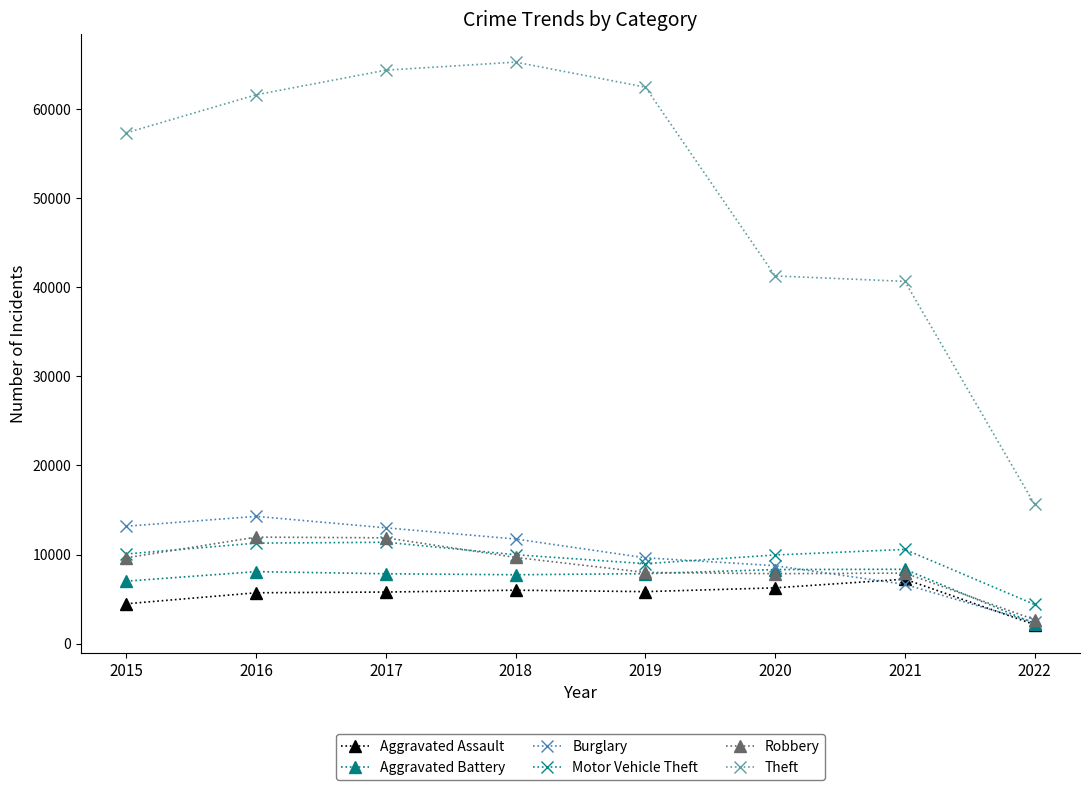

Where is Aggravated Assault nearest to the value 4687?

2015